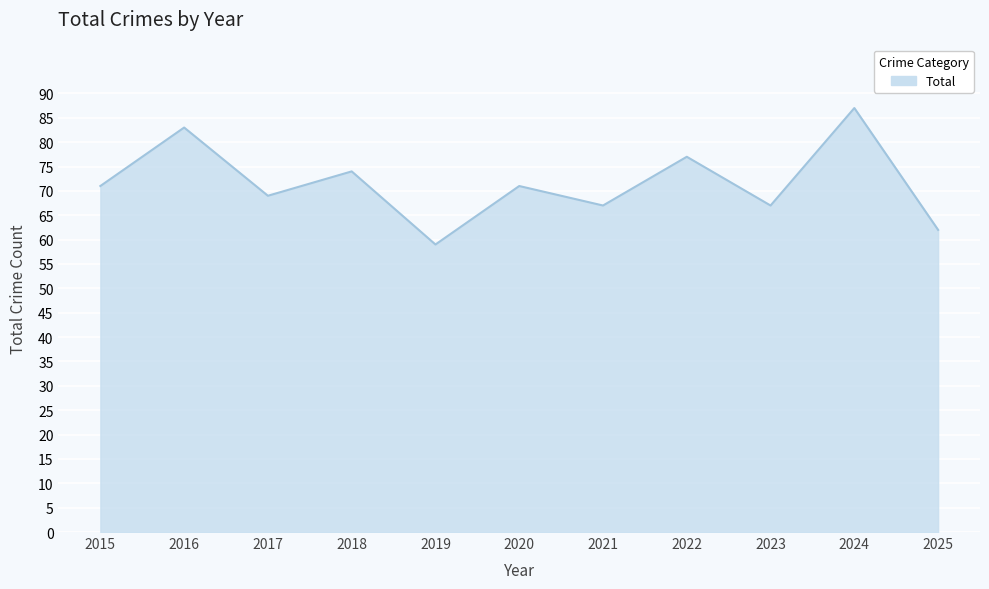

What is the difference between the second highest and second lowest values?

21